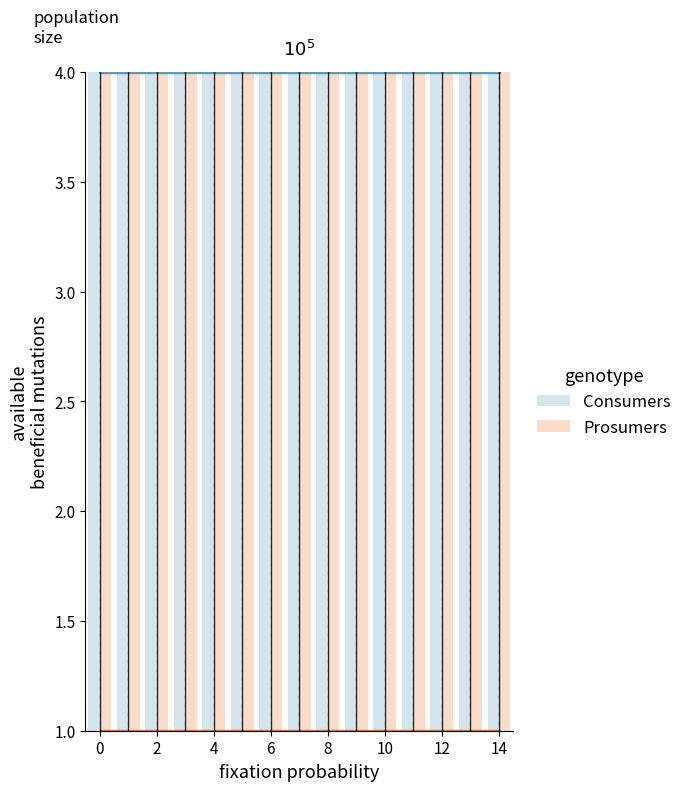

What is the maximum value shown in the chart?

4